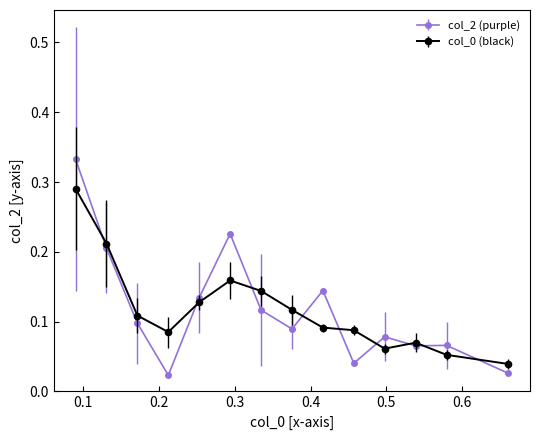

At how many categories does at least one series exceed 0?

14